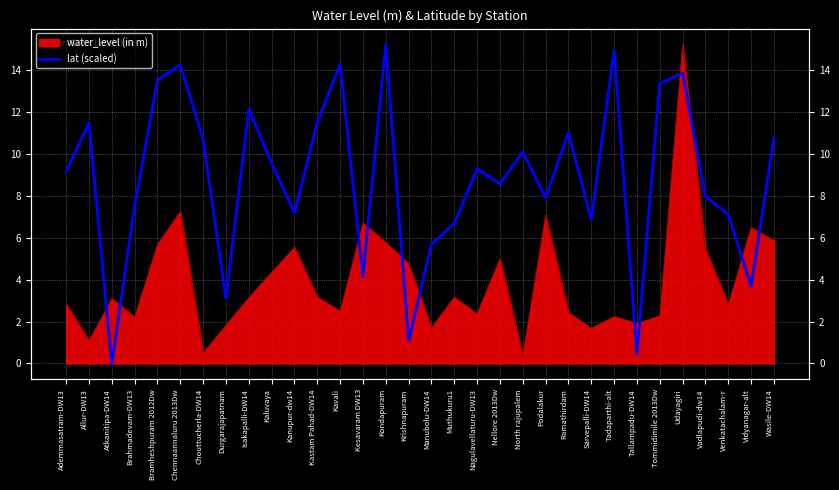

How many points are higher than both their immediate neighbors (excluding endpoints)?

10